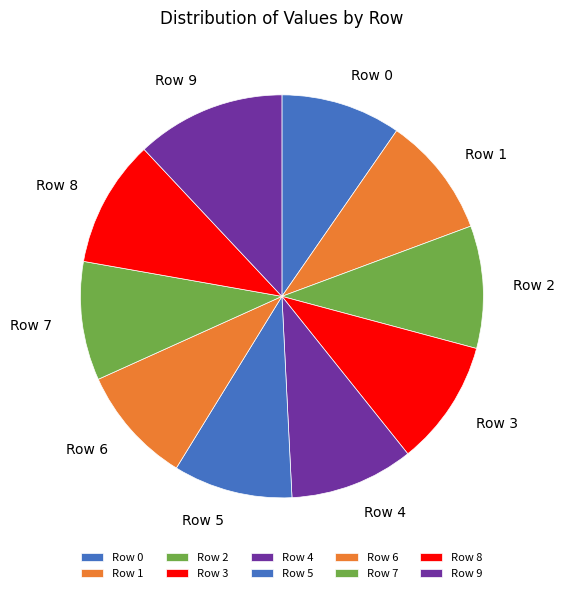

What is the largest slice in the pie chart?

Row 9